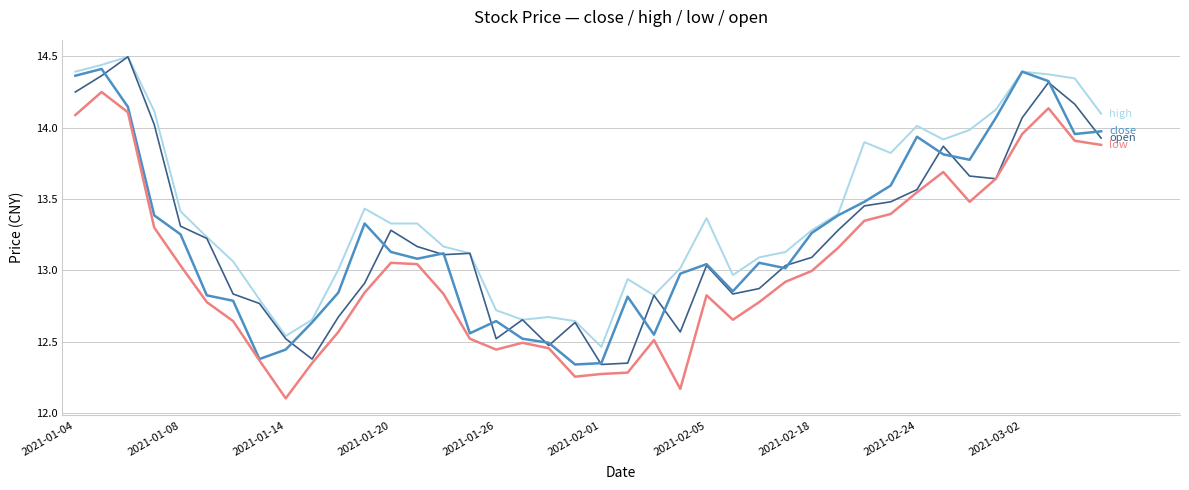

What is the smallest value displayed?

12.1